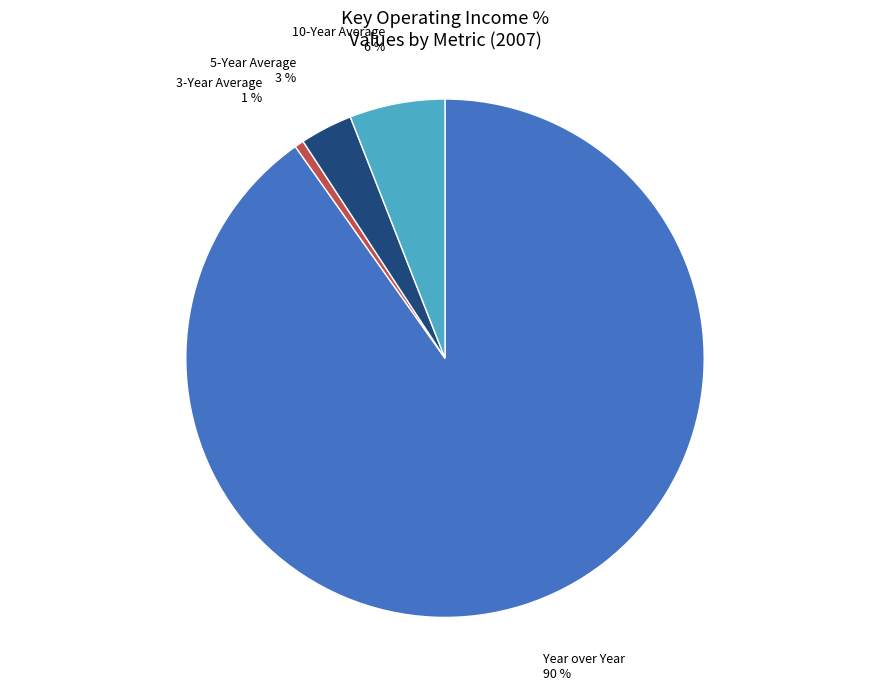

To the nearest percent, what is the average slice percentage?

25%